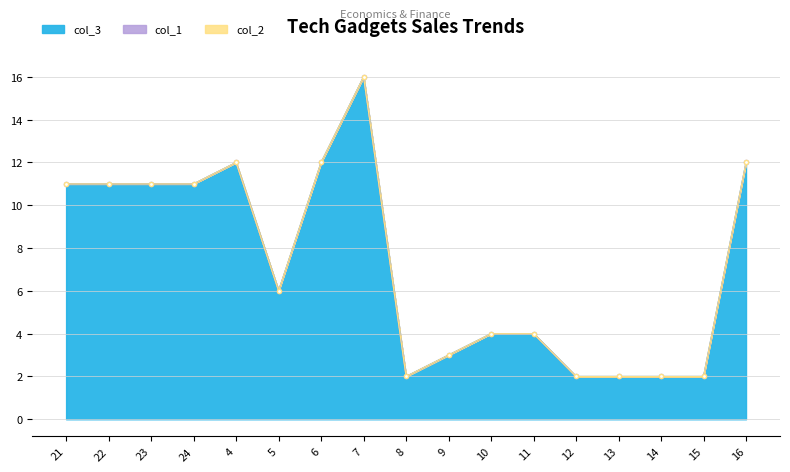

Reading left to right, transcribe all the data shown in this chart.

col_3: 11	11	11	11	12	6	12	16	2	3	4	4	2	2	2	2	12
col_1: 0	0	0	0	0	0	0	0	0	0	0	0	0	0	0	0	0
col_2: 0	0	0	0	0	0	0	0	0	0	0	0	0	0	0	0	0